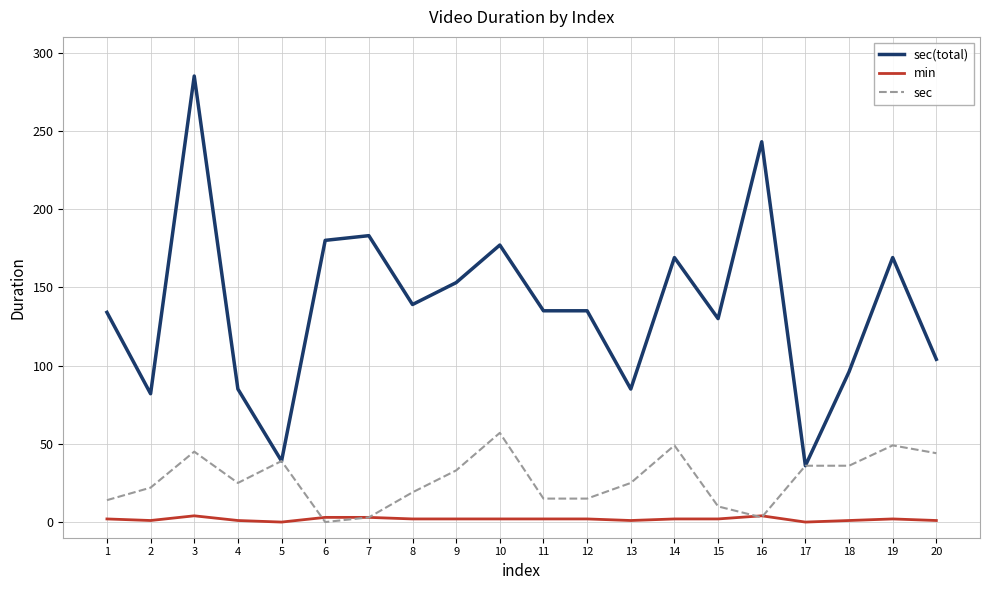

What are all the series names shown in the legend?

sec(total), min, sec